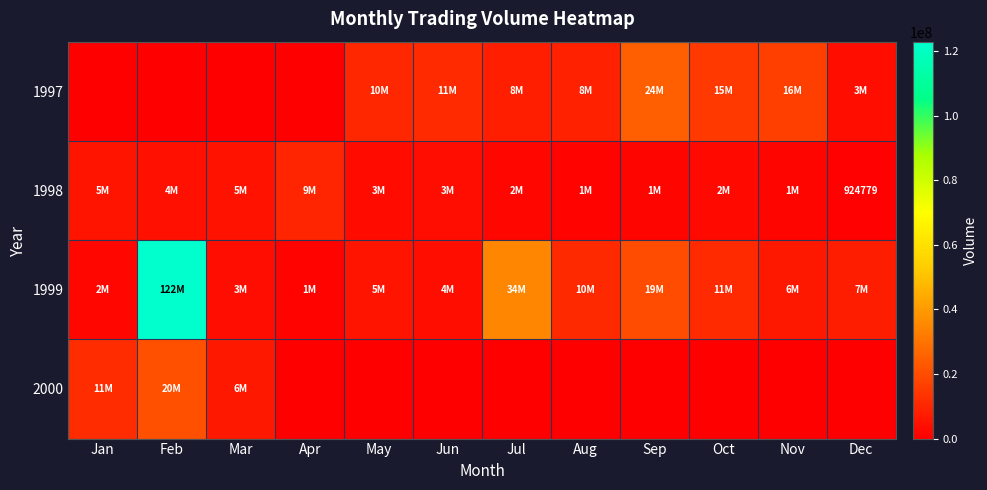

At which category does the chart reach its peak across all series?

Feb